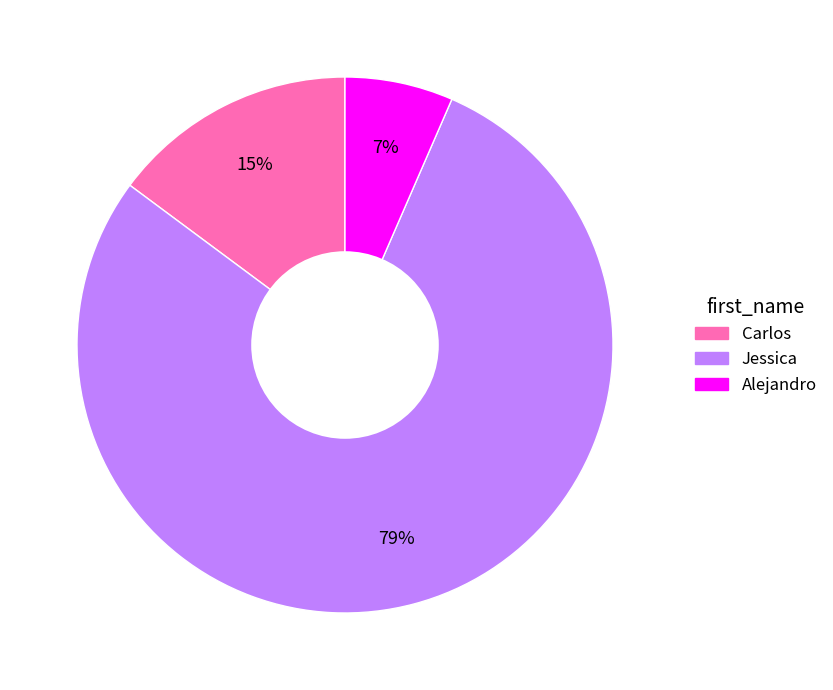

Rank the categories by value from lowest to highest.

Alejandro, Carlos, Jessica